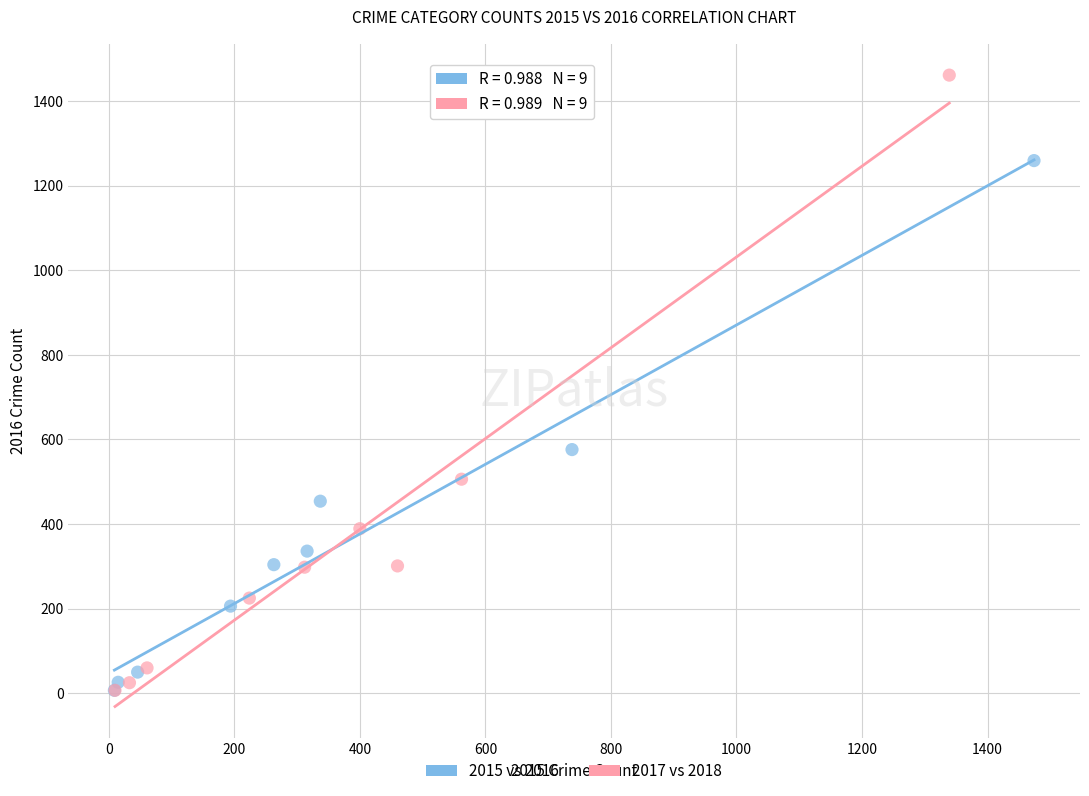

Which series has the widest spread of Y values?

2017 vs 2018